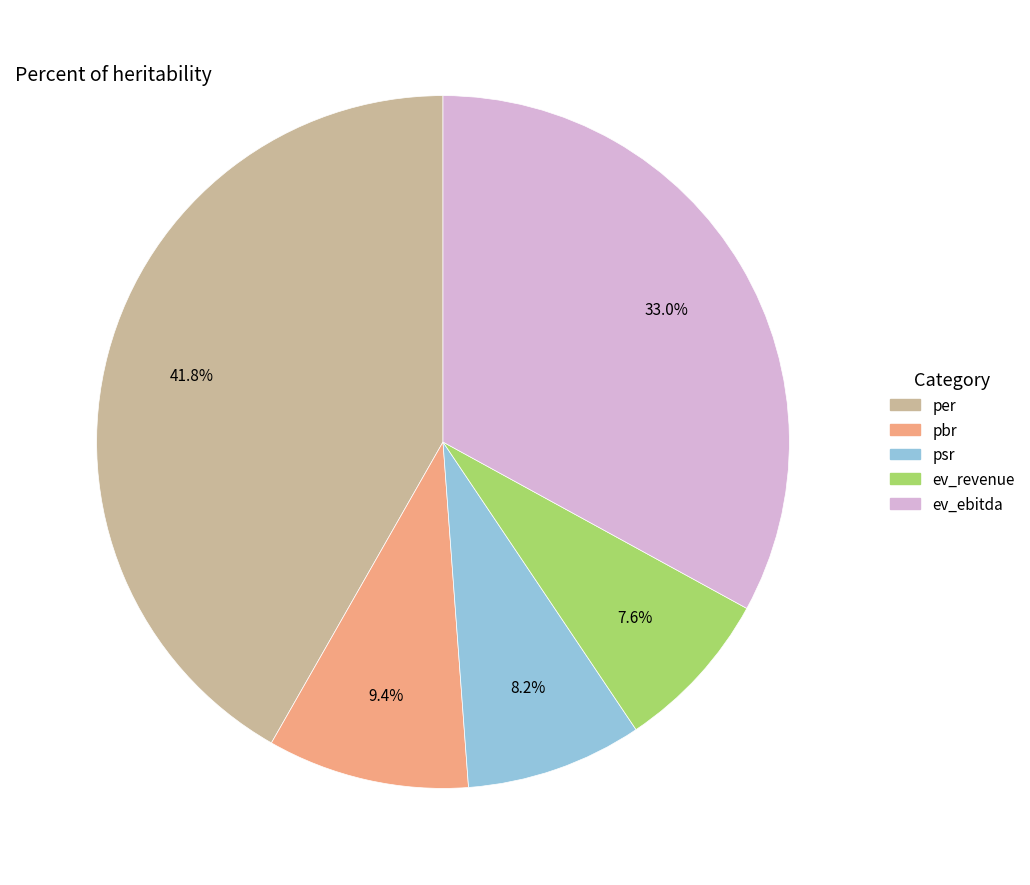

Approximately how many times larger is the value at pbr compared to ev_ebitda?

0.3